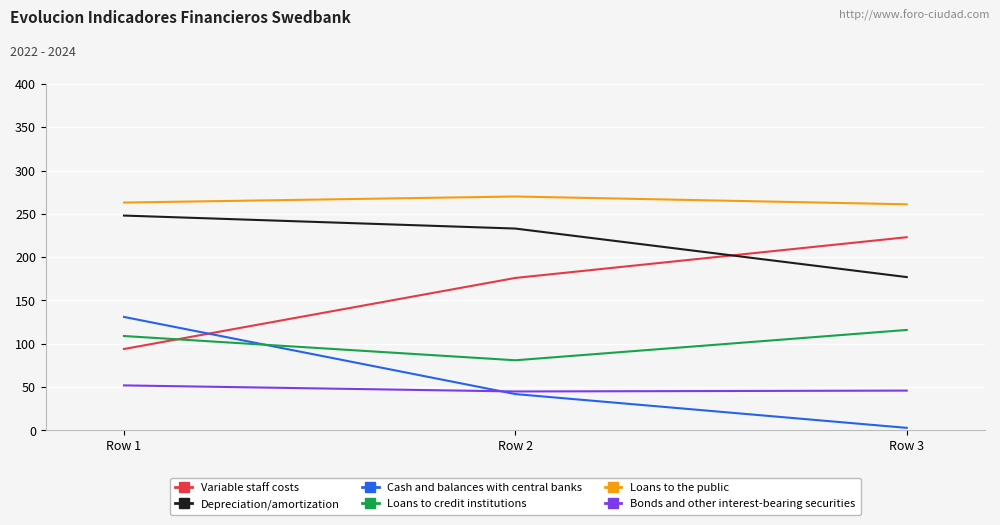

At which label is Depreciation/amortization closest to 212?

Row 2